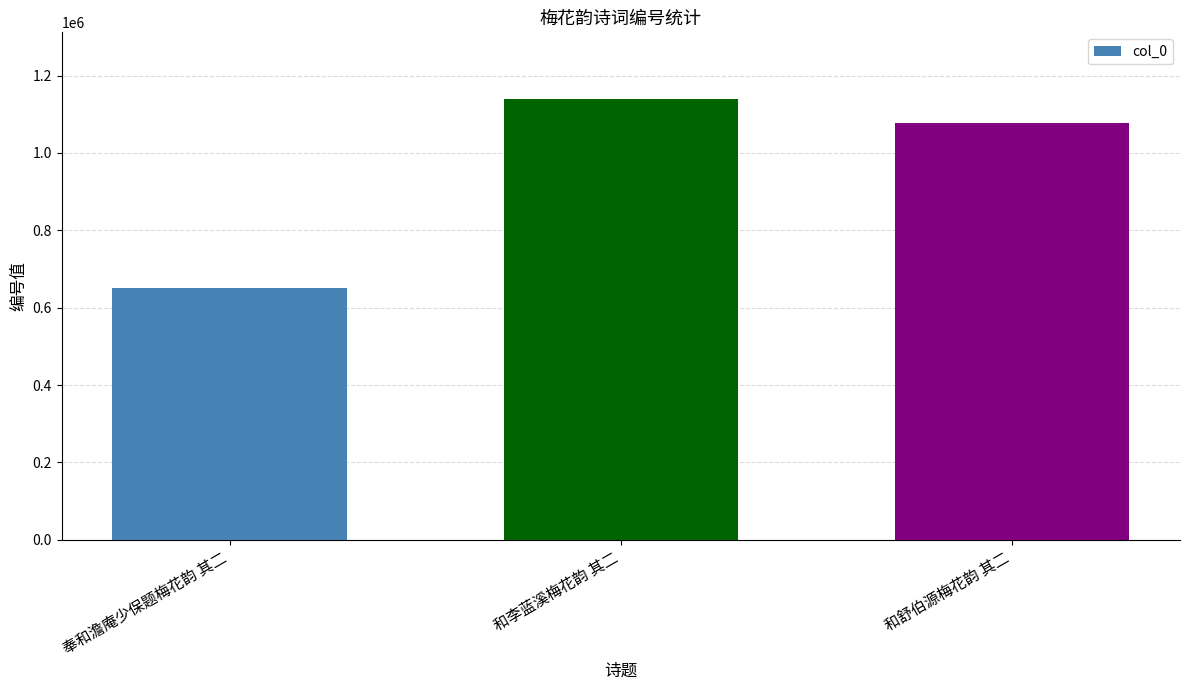

What is the label of the 1st bar from the left?

奉和澹庵少保题梅花韵 其二